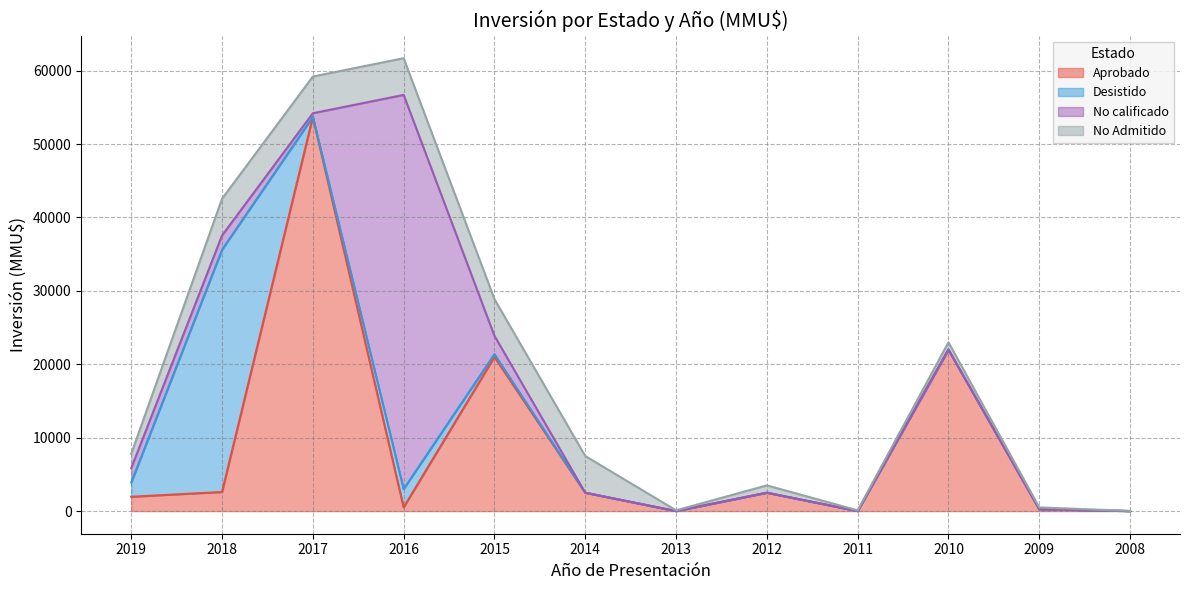

What is the sum of the Desistido values at 2010 and 2019?

1950